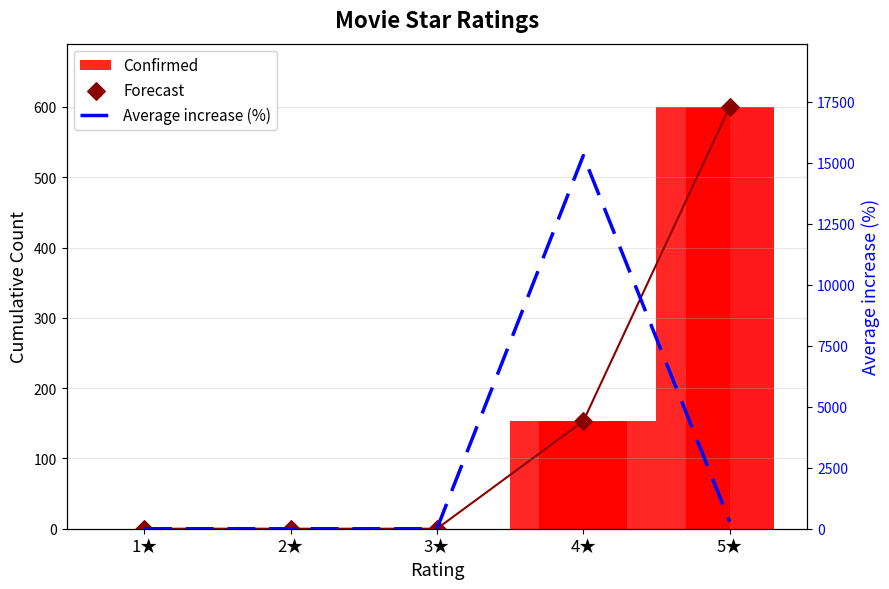

Which series contains the highest Y value?

Average increase (%)